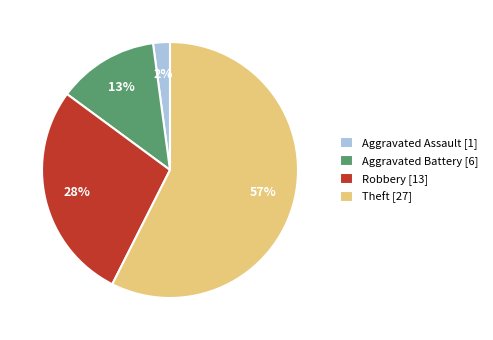

How many slices are in this pie chart?

4